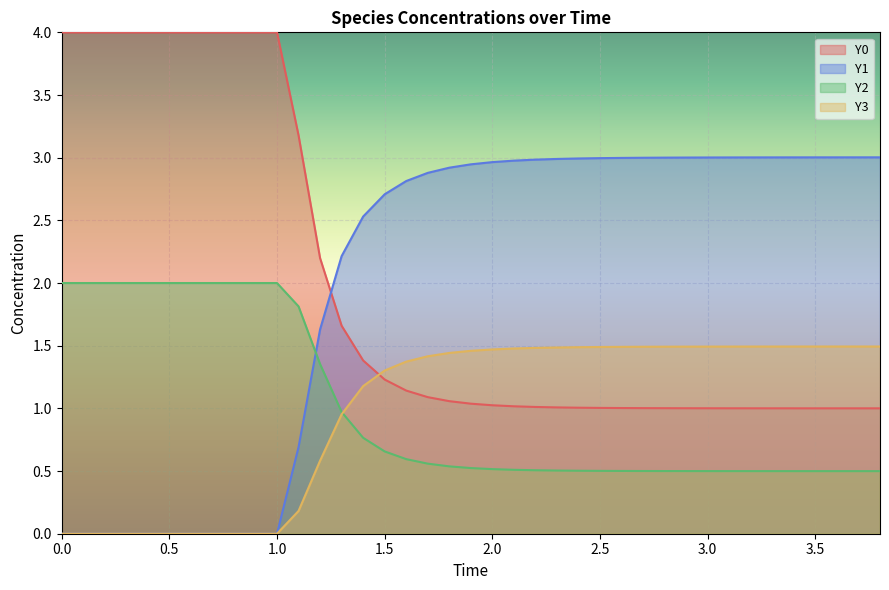

What is the highest value of the Y2 series?

2.0